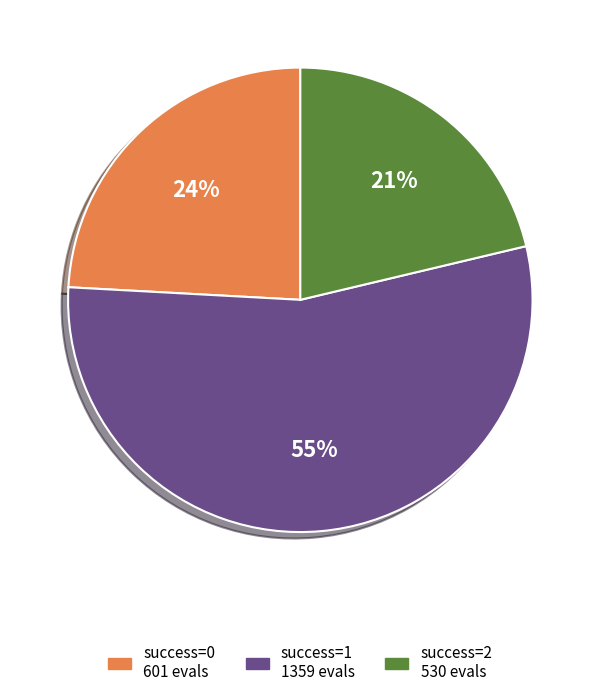

To the nearest percent, what is the average slice percentage?

33%